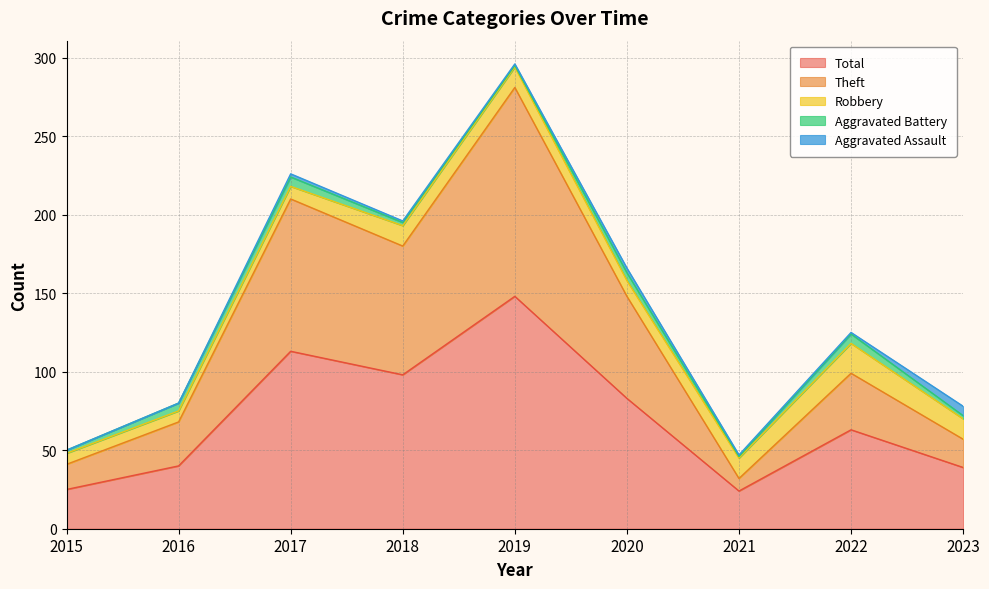

Reading right to left, transcribe all the data shown in this chart.

Aggravated Assault: 2023=6	2022=1	2021=1	2020=3	2019=1	2018=1	2017=2	2016=0	2015=0
Aggravated Battery: 2023=2	2022=6	2021=1	2020=5	2019=1	2018=2	2017=6	2016=5	2015=2
Robbery: 2023=13	2022=19	2021=13	2020=10	2019=13	2018=13	2017=8	2016=7	2015=7
Theft: 2023=18	2022=36	2021=8	2020=65	2019=133	2018=82	2017=97	2016=28	2015=16
Total: 2023=39	2022=63	2021=24	2020=83	2019=148	2018=98	2017=113	2016=40	2015=25